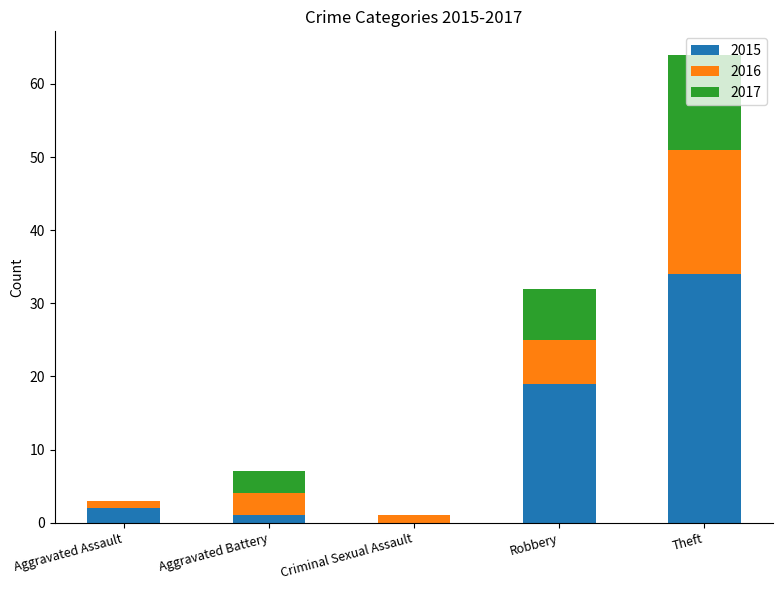

The 2015 series shows 15 at Criminal Sexual Assault. True or false?

False